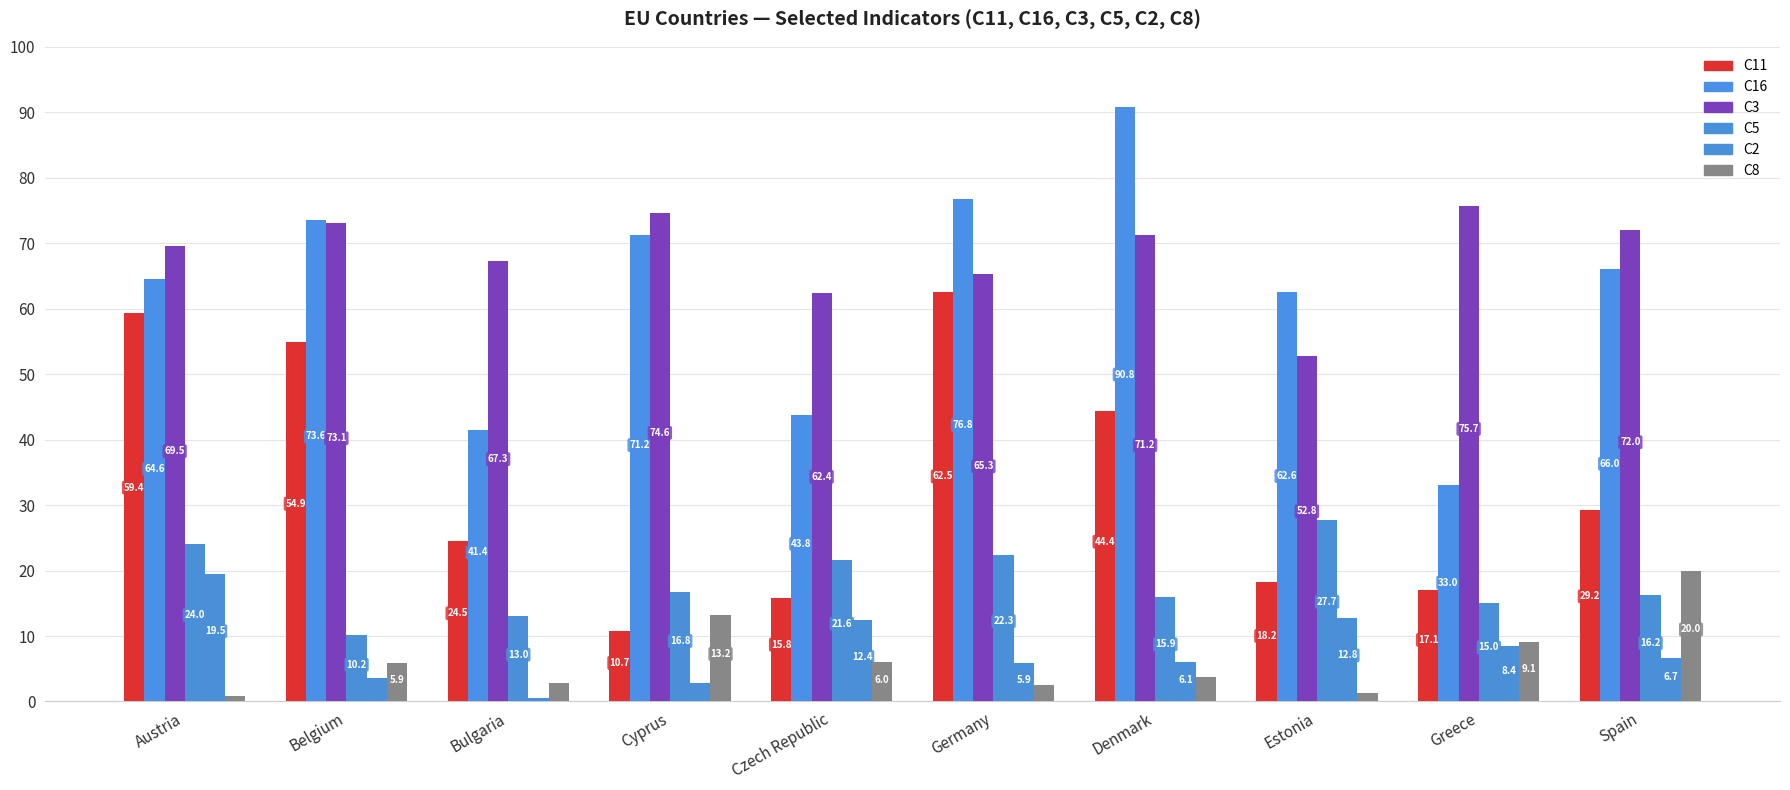

Rank the series by their maximum value, from highest to lowest.

C16, C3, C11, C5, C8, C2